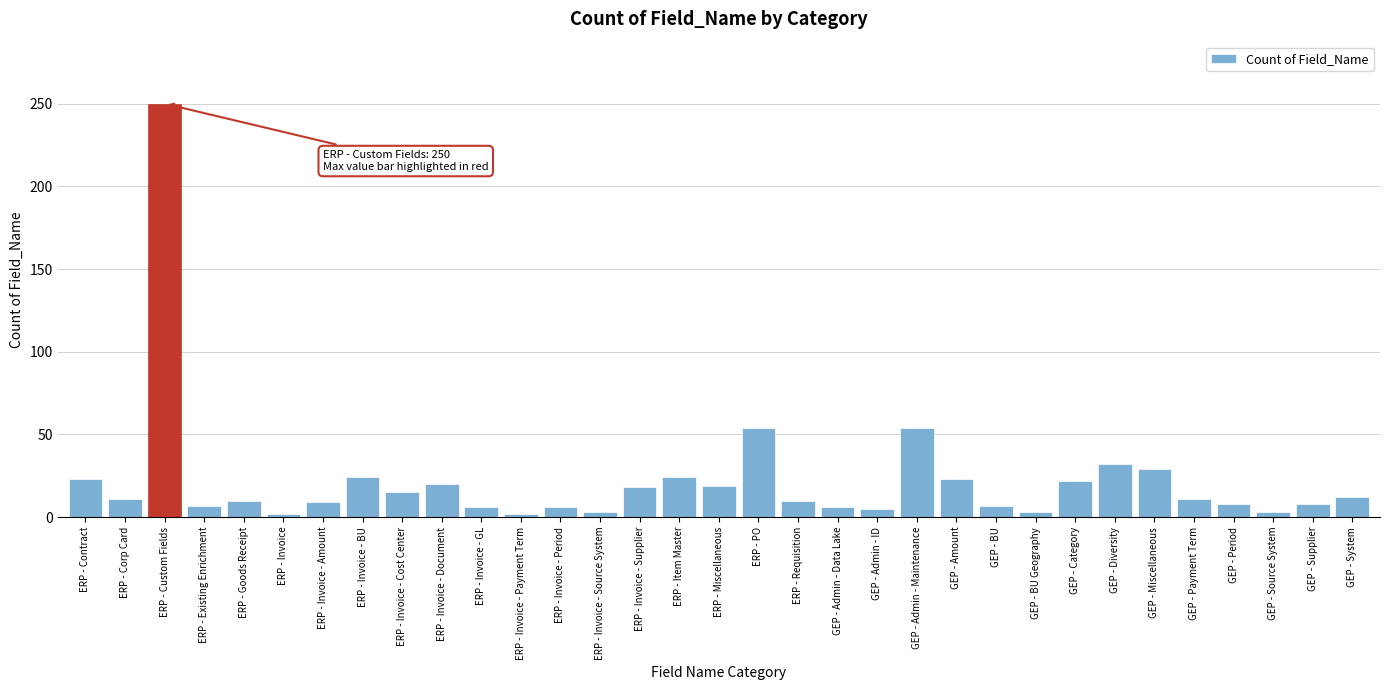

Is it true that the value at GEP - Payment Term is 11?

True